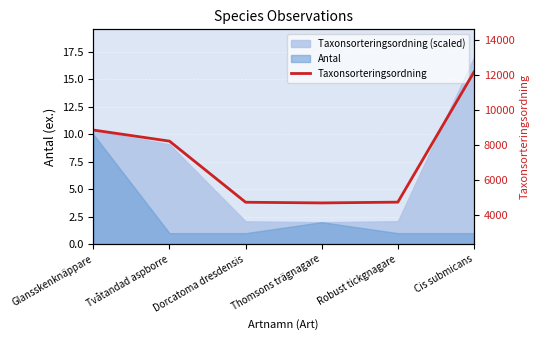

Reading right to left, list all the values displayed in this chart.

Cis submicans=12191	Robust tickgnagare=4755	Thomsons trägnagare=4711	Dorcatoma dresdensis=4749	Tvåtandad aspborre=8241	Glansskenknäppare=8875